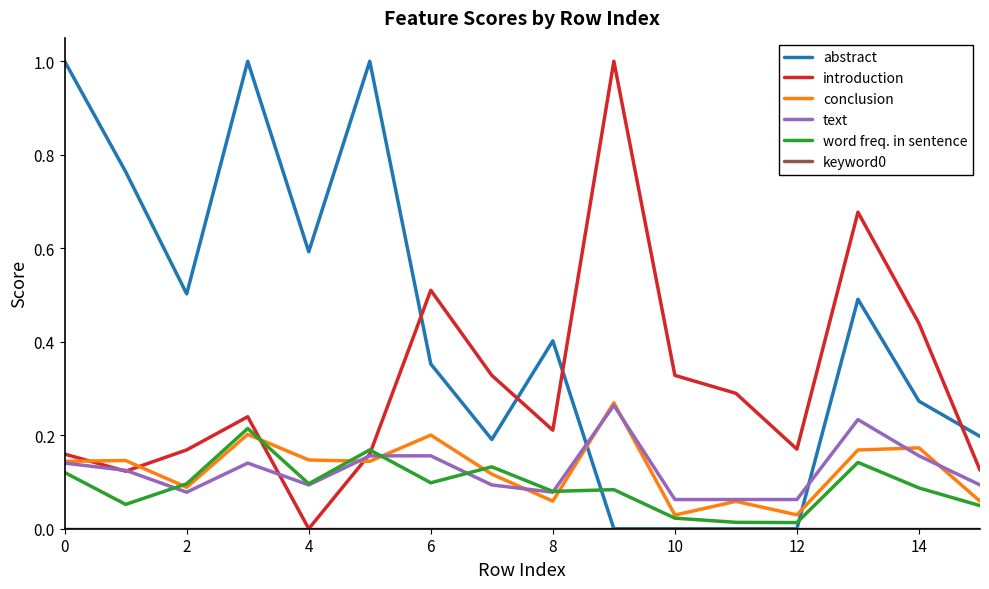

Which series has the largest total across all categories?

abstract